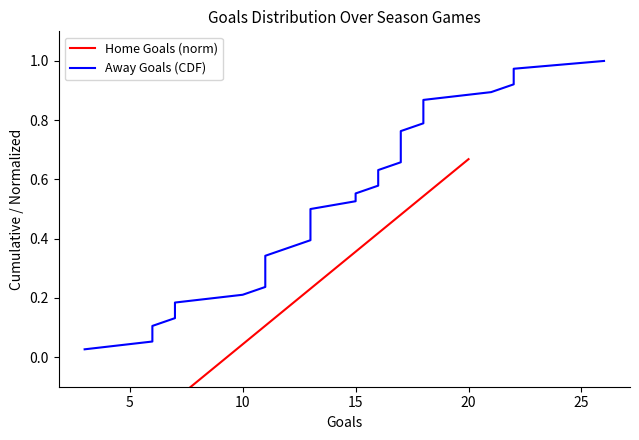

True or false: Away Goals (CDF) and Home Goals (norm) cross at least once.

False